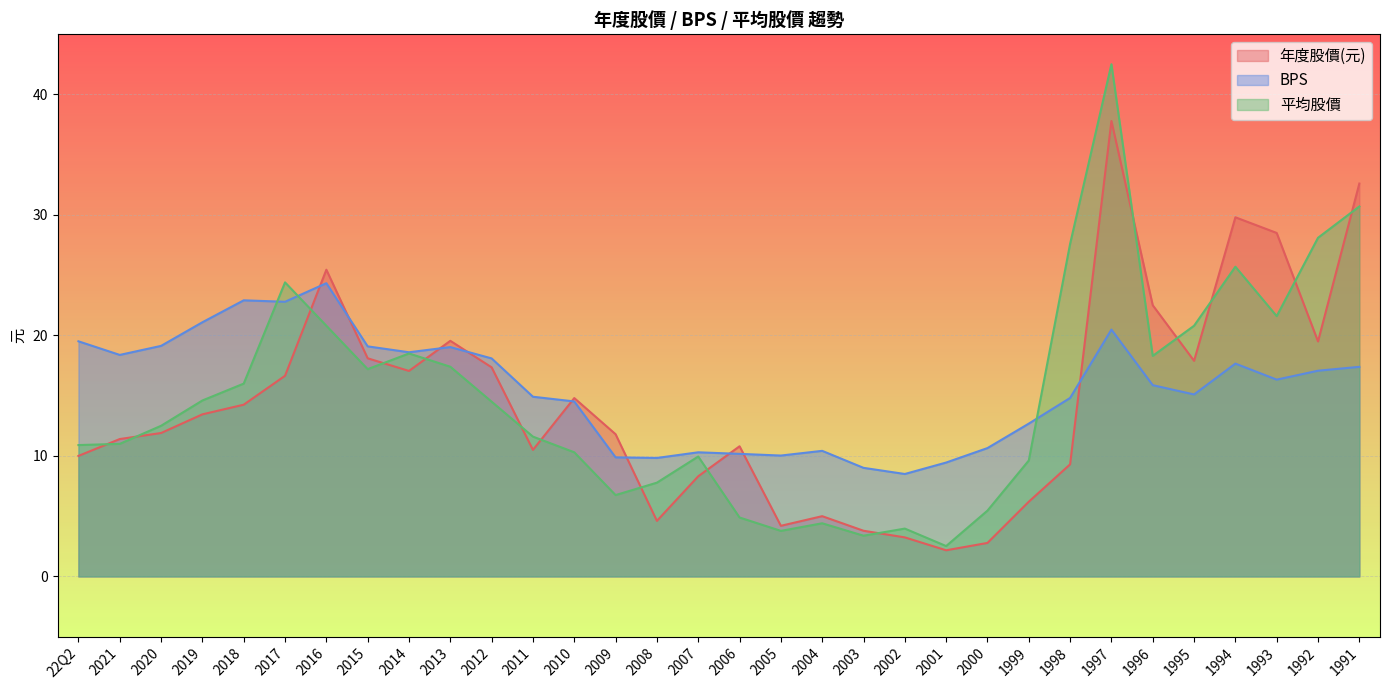

What is the value of the 平均股價 point at the 28th from the left?

20.8